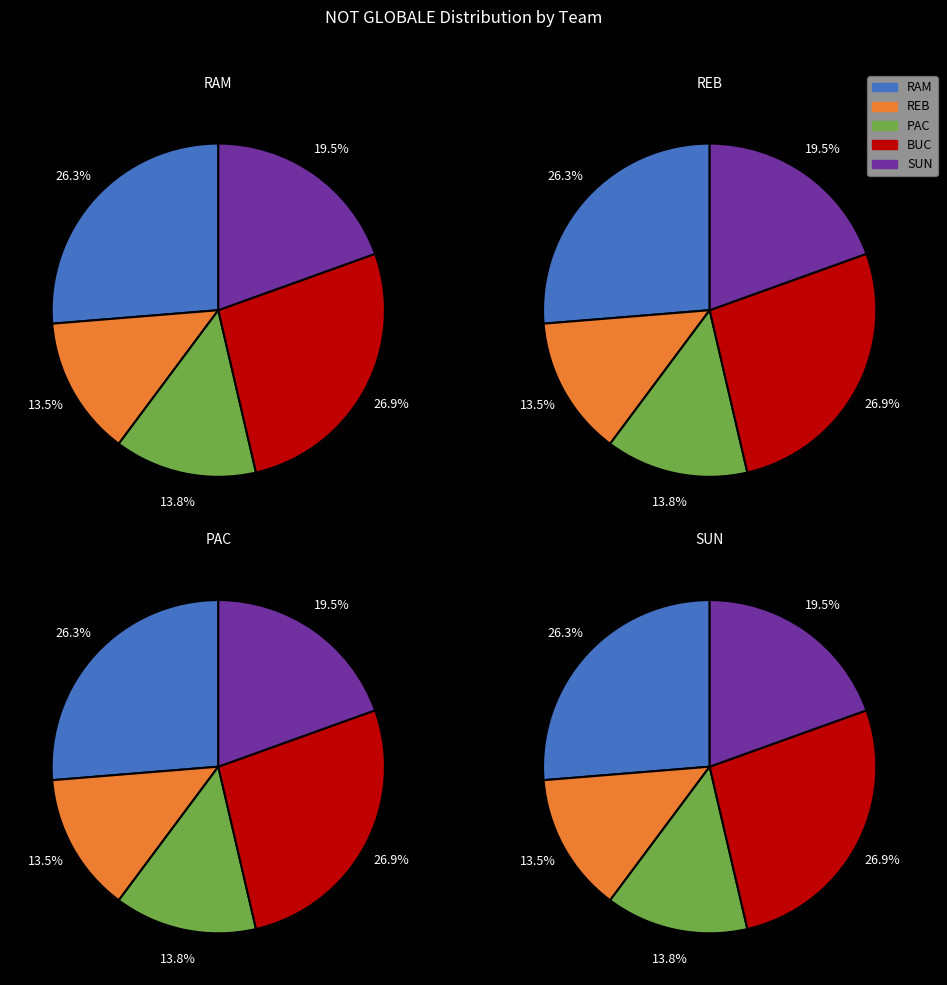

Is it true that SUN is 7% of the pie?

False